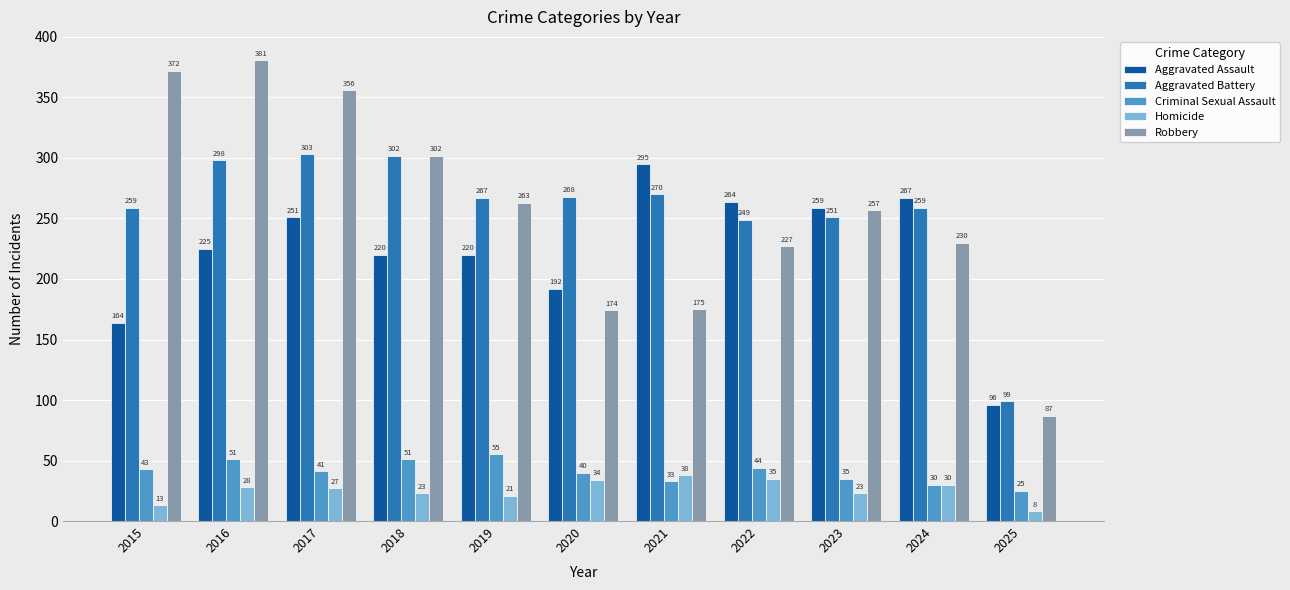

Which label corresponds to the smallest value in the chart?

2025